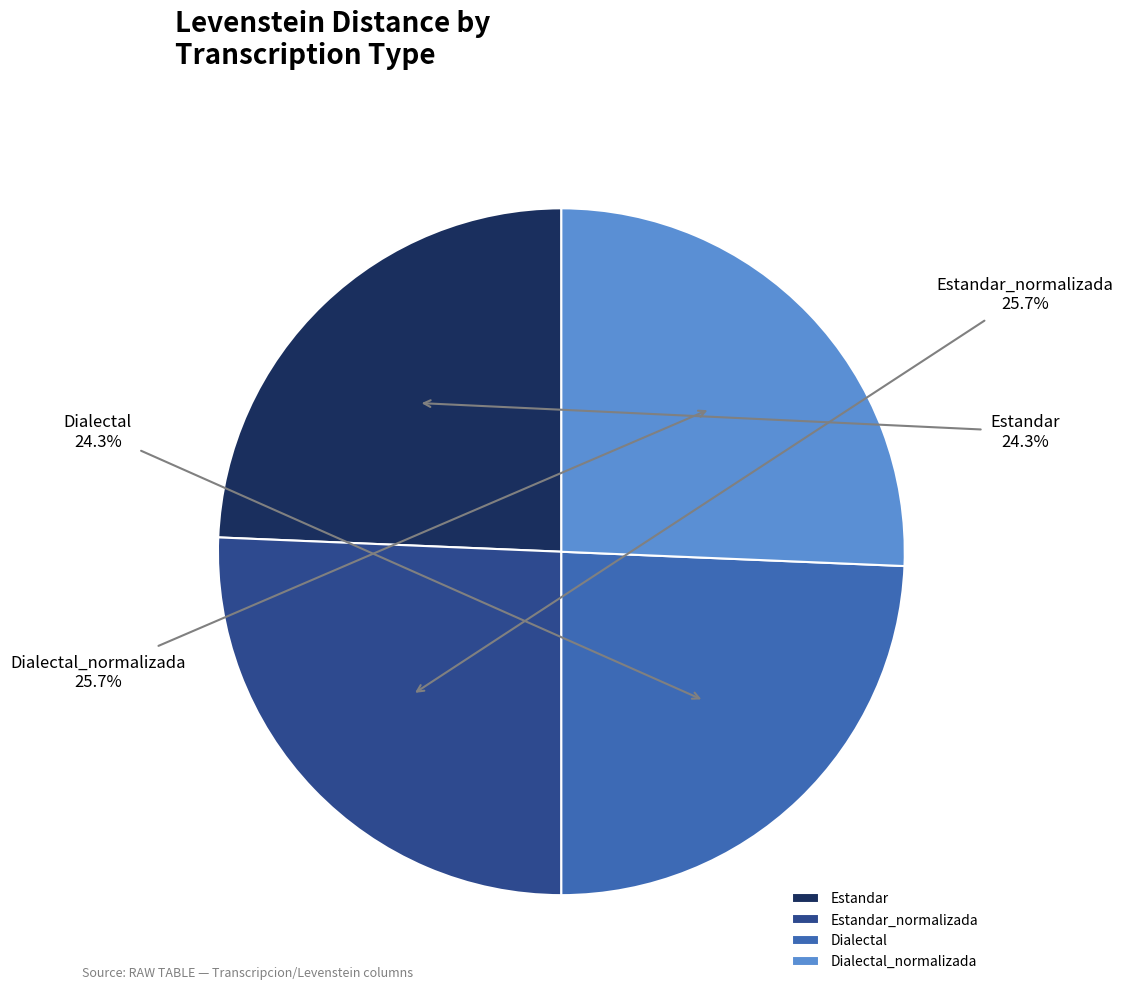

What is the ratio of the value at Dialectal_normalizada to the value at Estandar_normalizada?

1.0